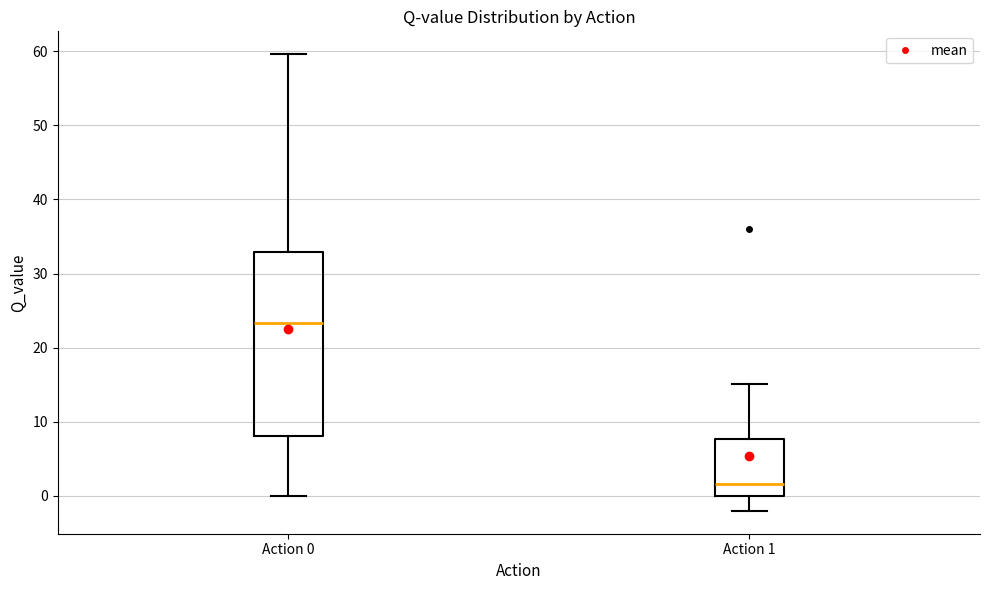

Comparing the boxes themselves (not the whiskers), which one is the tallest?

Action 0